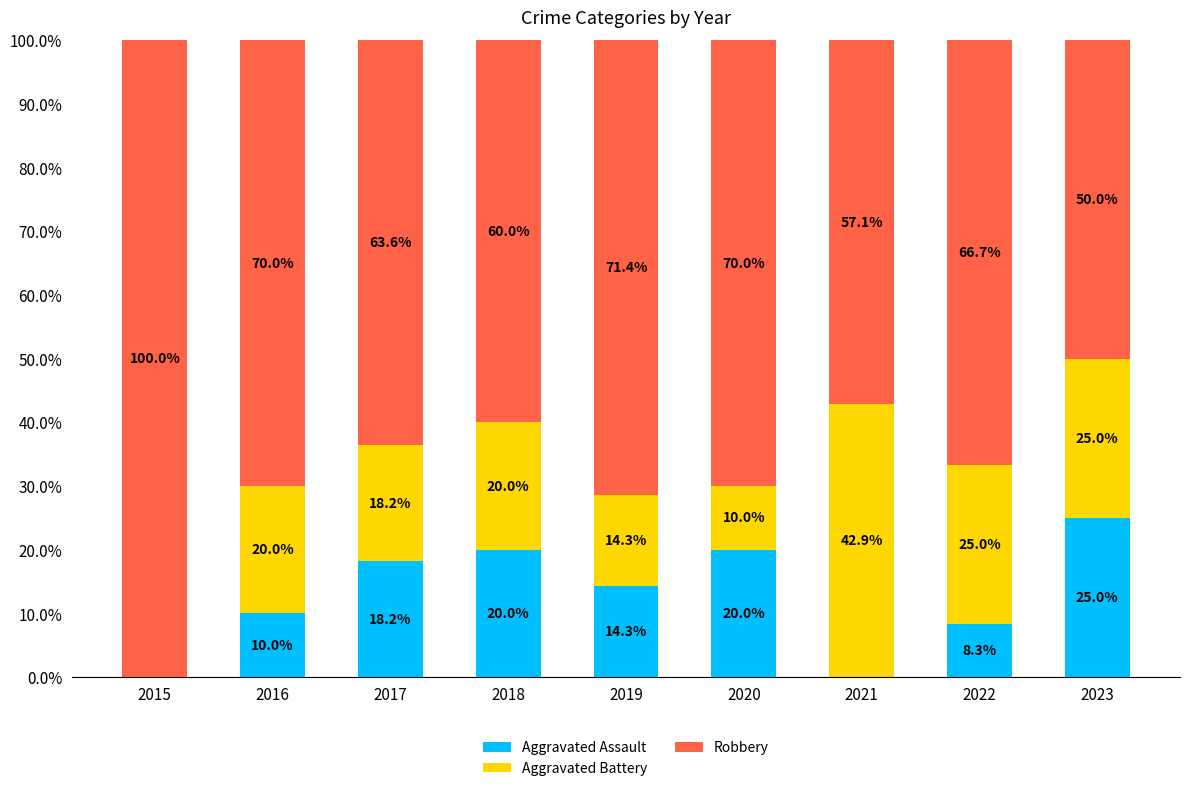

What is the total value across all series at 2019?

100.0